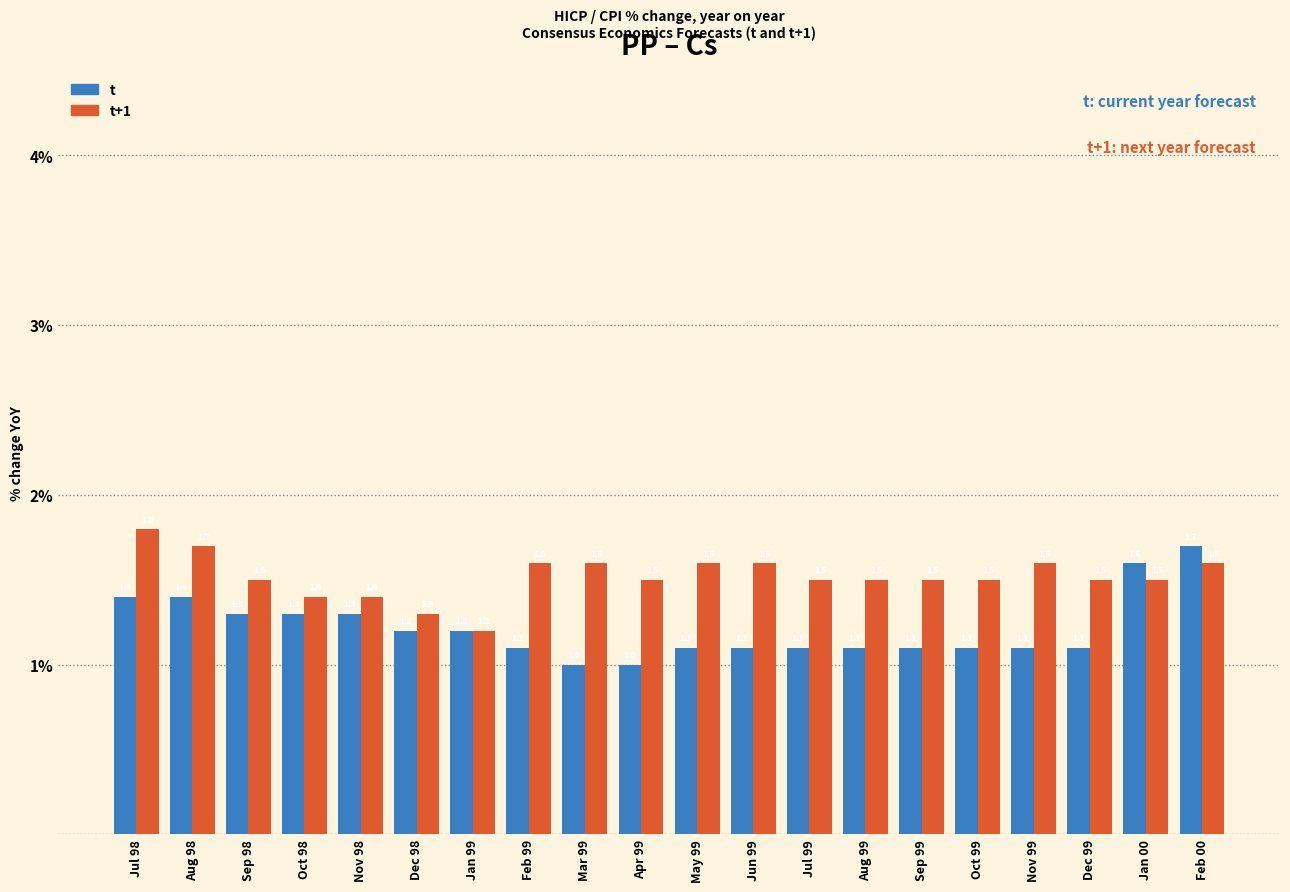

Reading left to right, list all the values displayed in this chart.

t: 1.4	1.4	1.3	1.3	1.3	1.2	1.2	1.1	1.0	1.0	1.1	1.1	1.1	1.1	1.1	1.1	1.1	1.1	1.6	1.7
t+1: 1.8	1.7	1.5	1.4	1.4	1.3	1.2	1.6	1.6	1.5	1.6	1.6	1.5	1.5	1.5	1.5	1.6	1.5	1.5	1.6